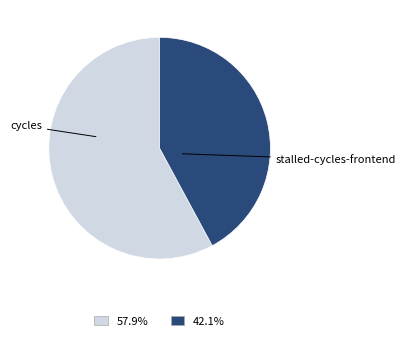

Combined, do cycles and stalled-cycles-frontend account for over 50%?

Yes